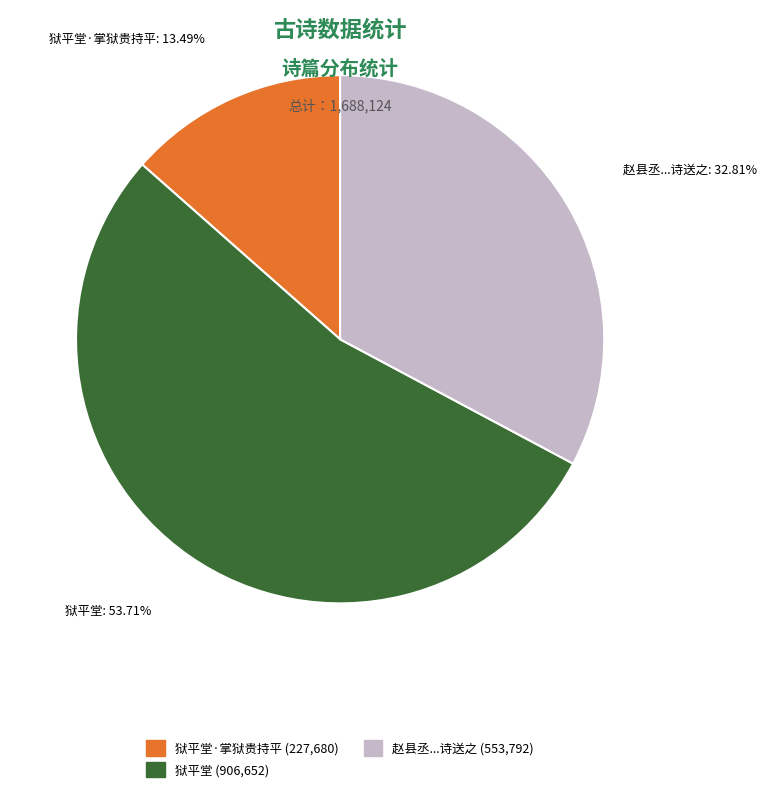

Is there any slice that represents more than half of the pie?

Yes